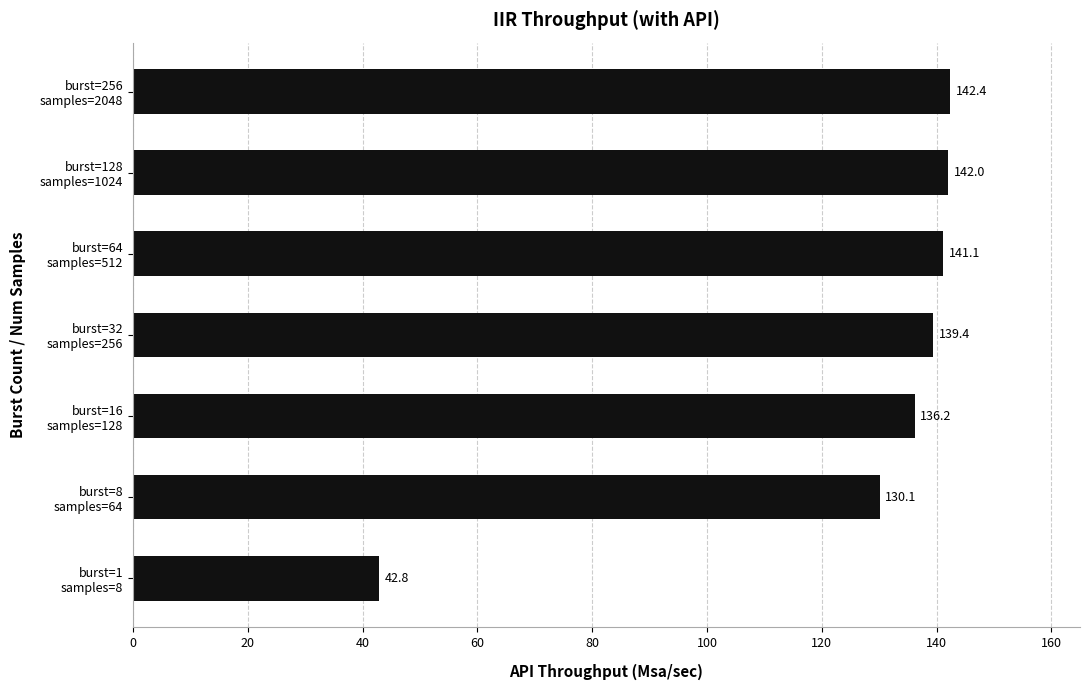

What is the difference between the second highest and minimum values?

99.2